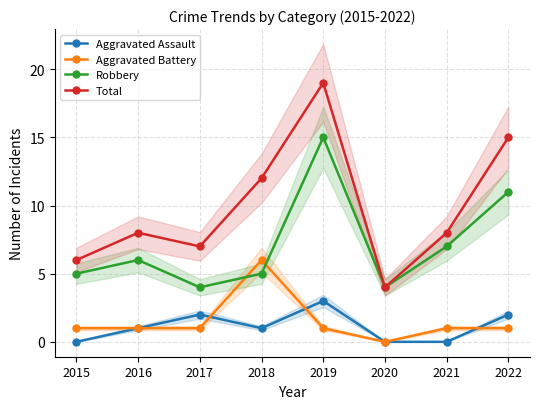

At which category is the sum across all series the highest?

2019